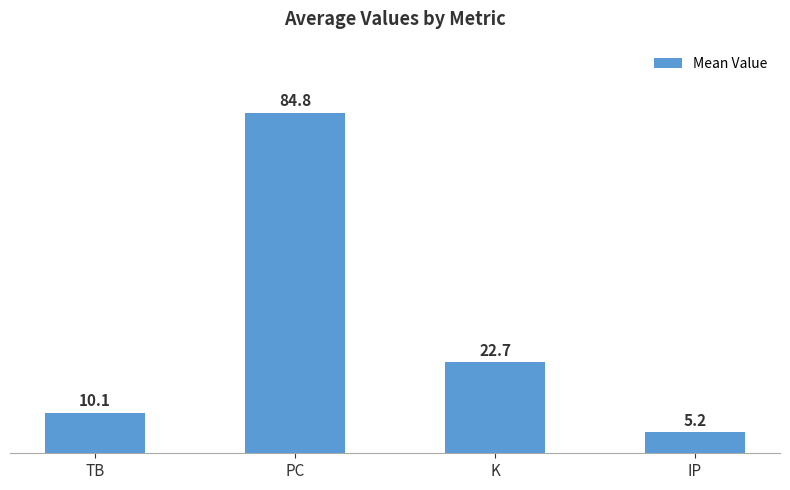

What is the change in value from TB to PC?

+74.7